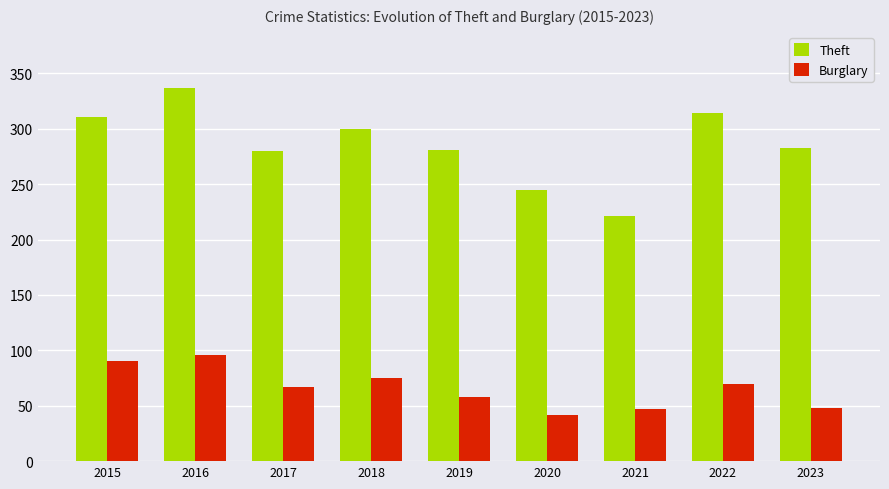

Between 2015 and 2016, which series saw the biggest shift?

Theft